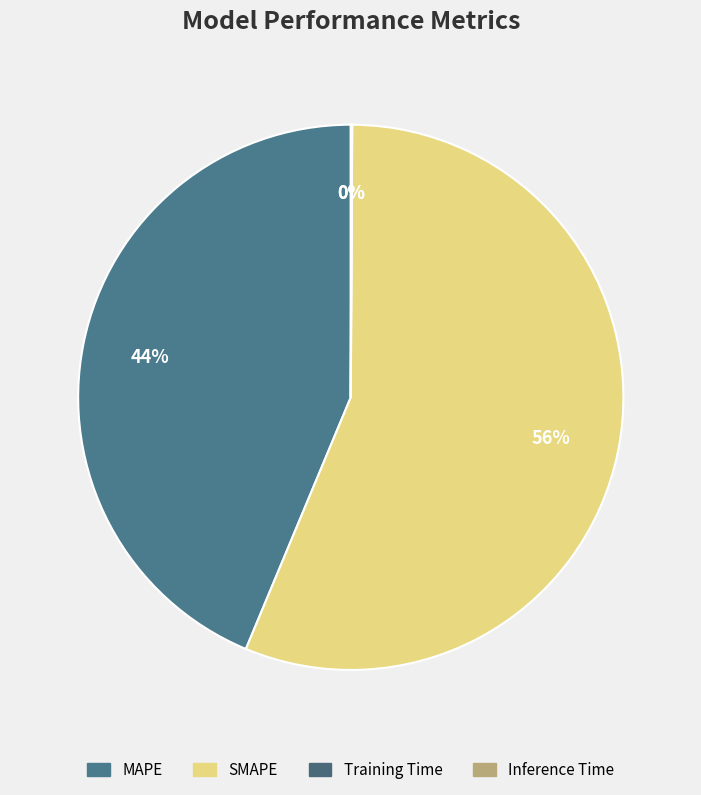

True or false: MAPE accounts for 32% of the total.

False